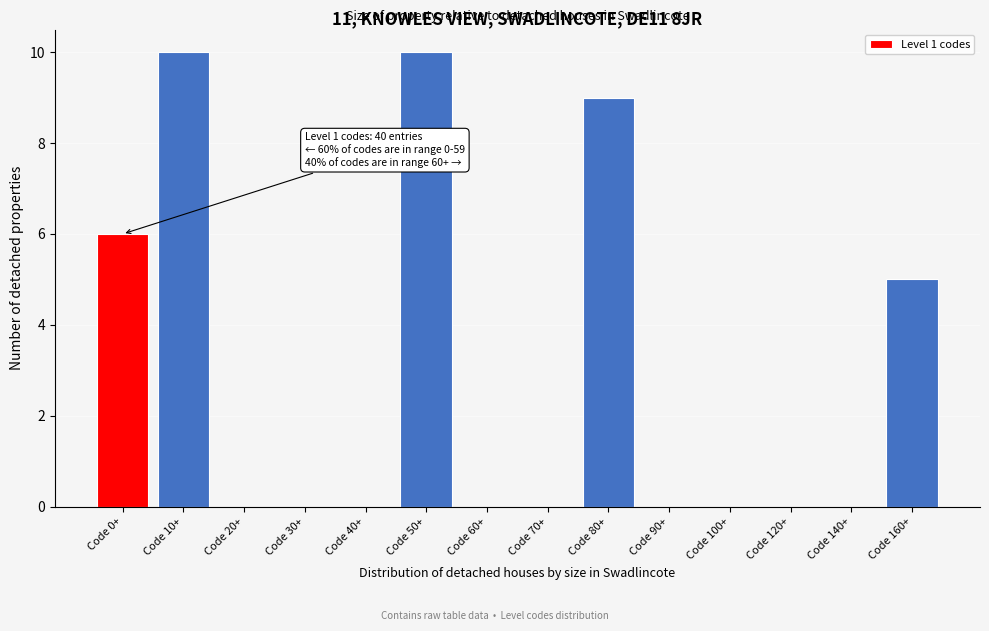

Reading left to right, transcribe all the data shown in this chart.

Code 0+=6	Code 10+=10	Code 20+=0	Code 30+=0	Code 40+=0	Code 50+=10	Code 60+=0	Code 70+=0	Code 80+=9	Code 90+=0	Code 100+=0	Code 120+=0	Code 140+=0	Code 160+=5